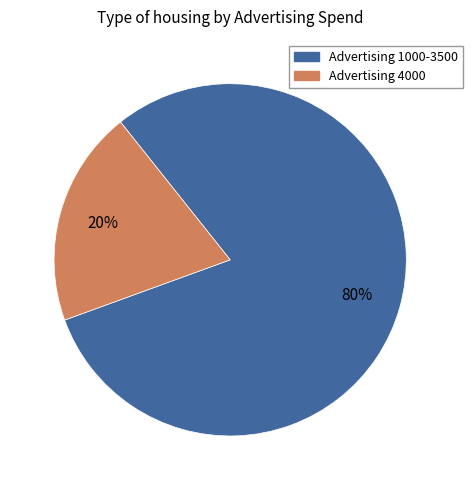

To the nearest percent, what is the average slice percentage?

50%